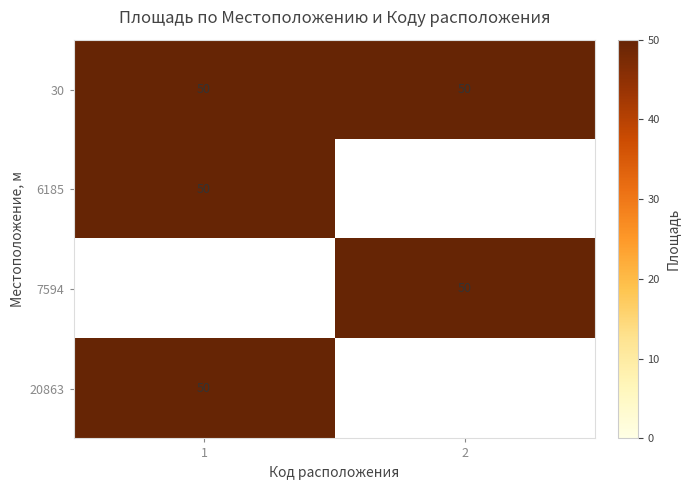

The value of 30 at 2 is 90. True or false?

False